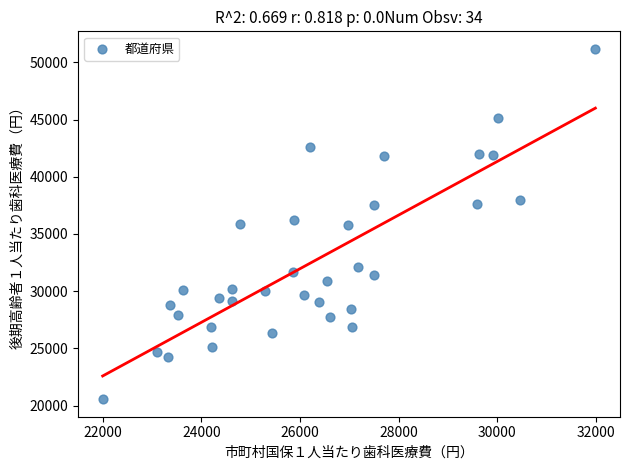

What is the range of Y values (max minus min)?

30624